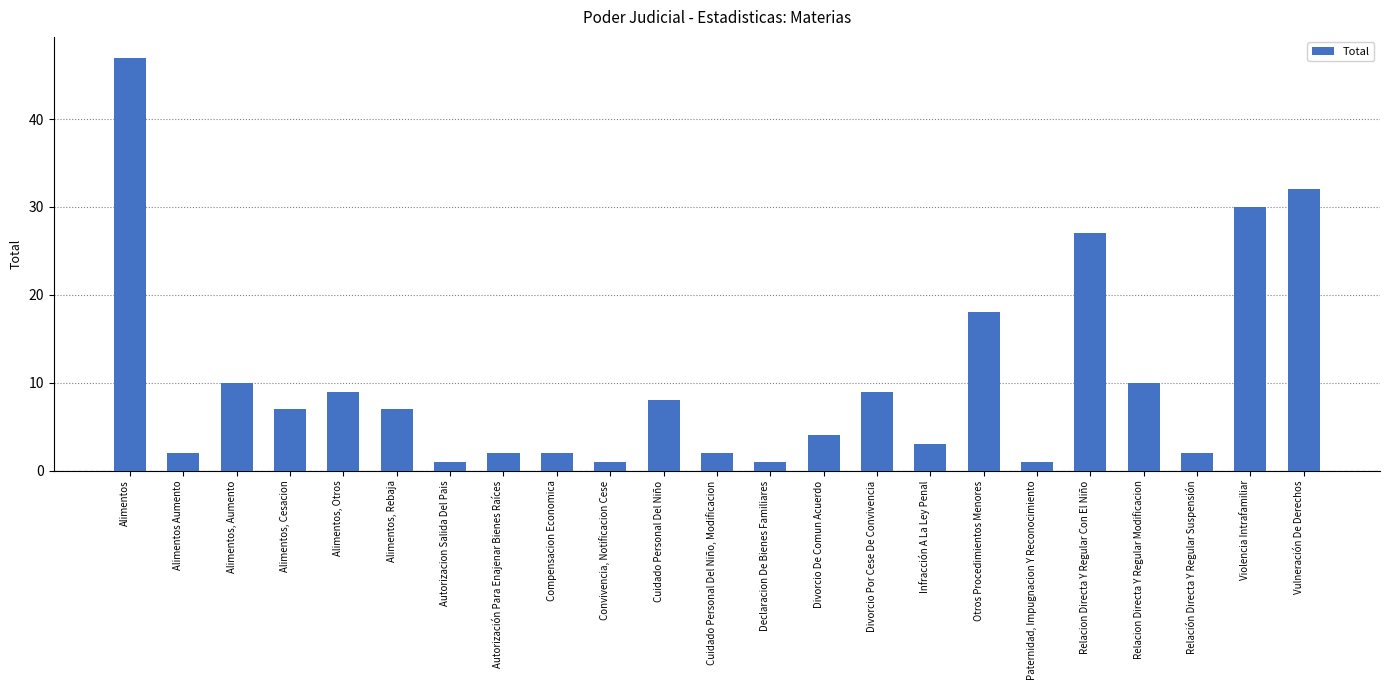

Read the value at Alimentos, Aumento.

10